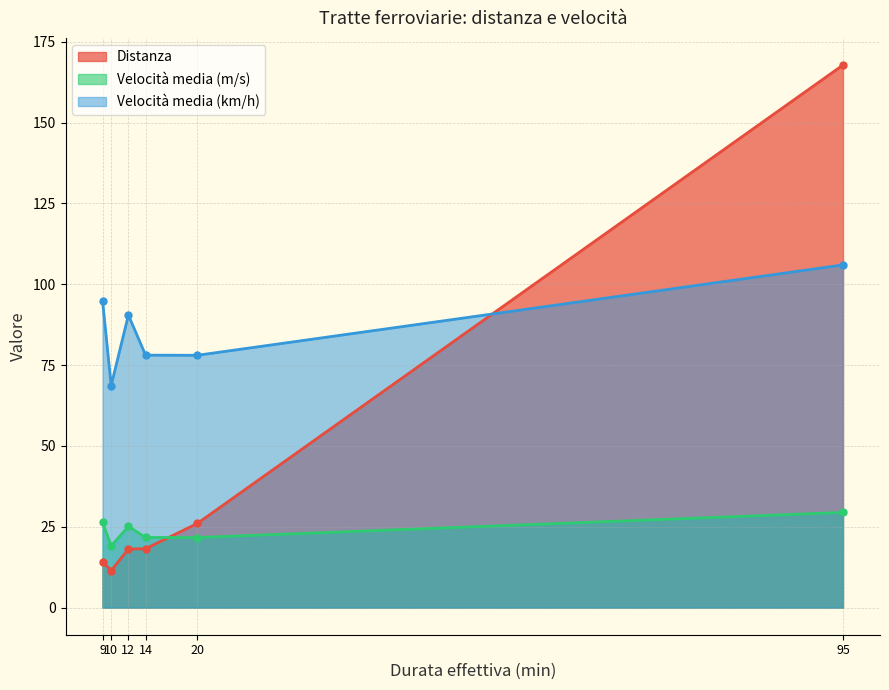

What is the value of the Distanza point at the 4th from the left?

18.2